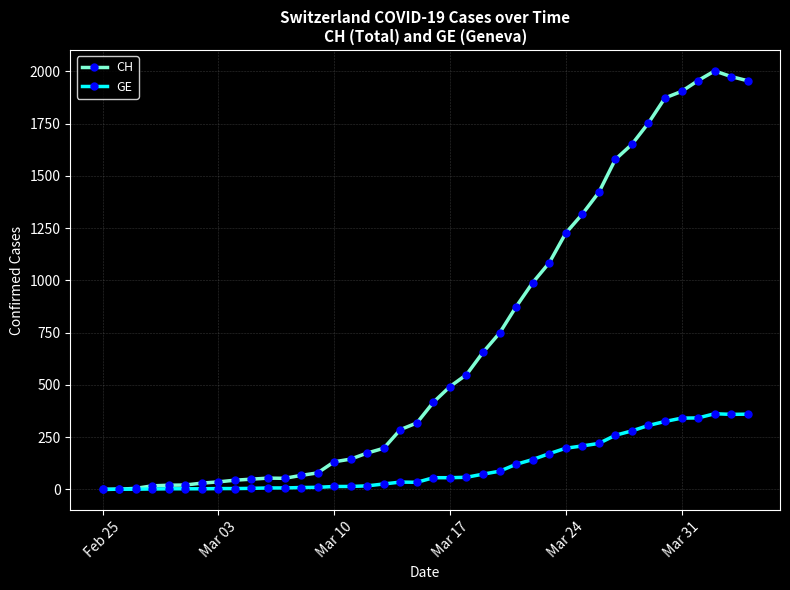

Rank the series by their average value, from lowest to highest.

GE, CH